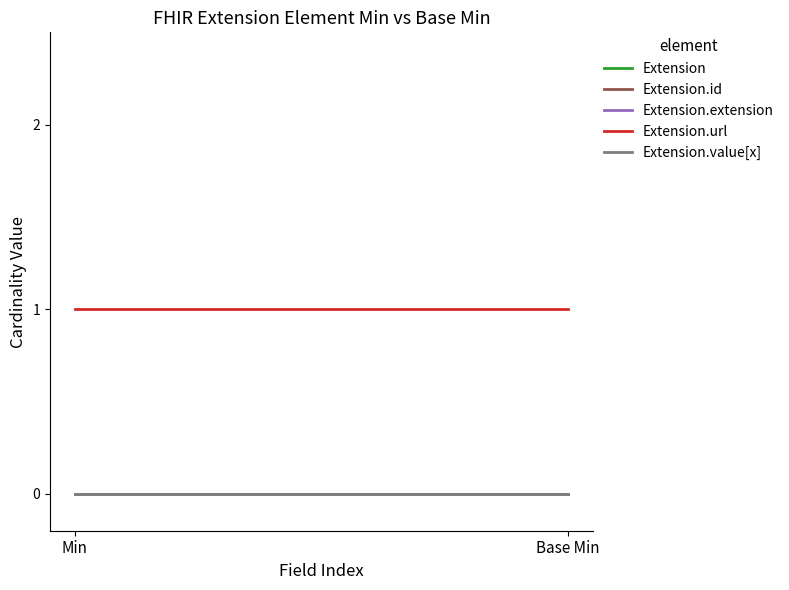

Which category has the lowest value in the Extension.url series?

Min